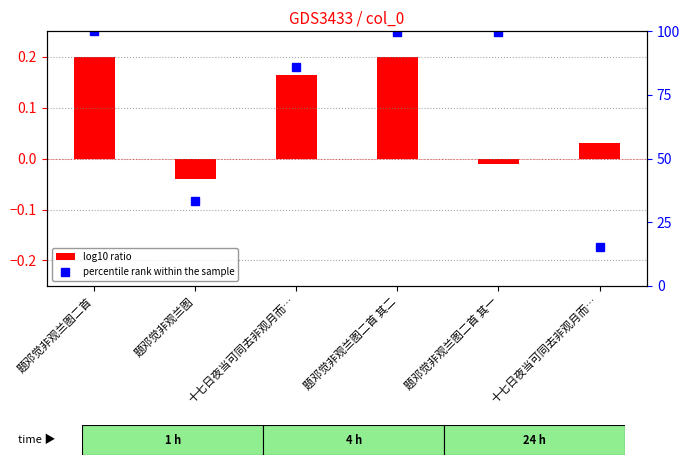

What is the difference between the maximum and second lowest values in the log10 ratio series?

0.2